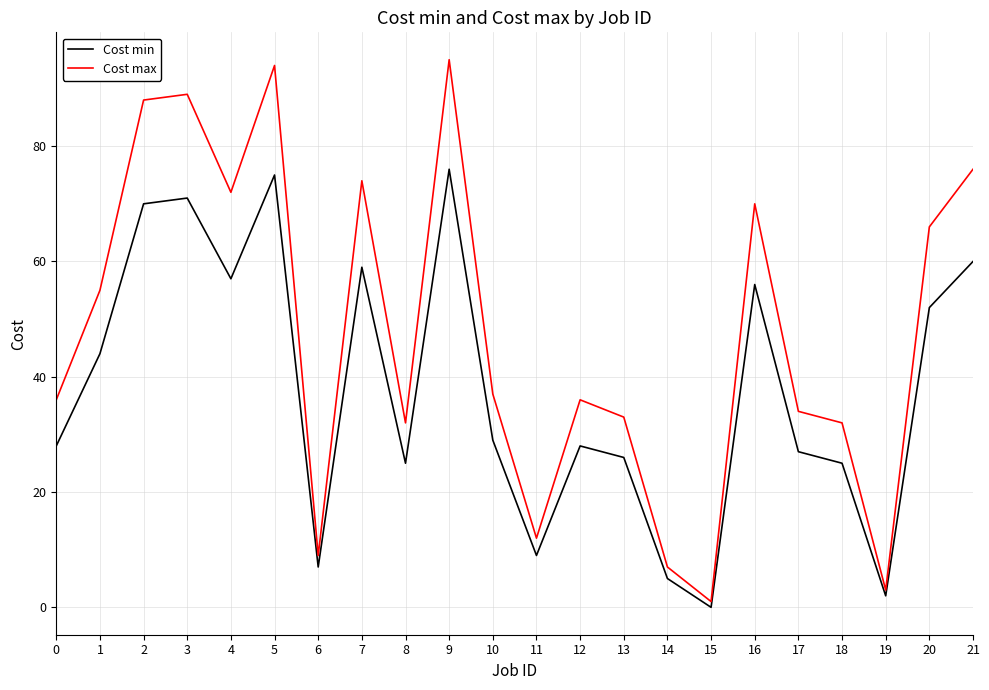

What is the total value across all series at 13?

59